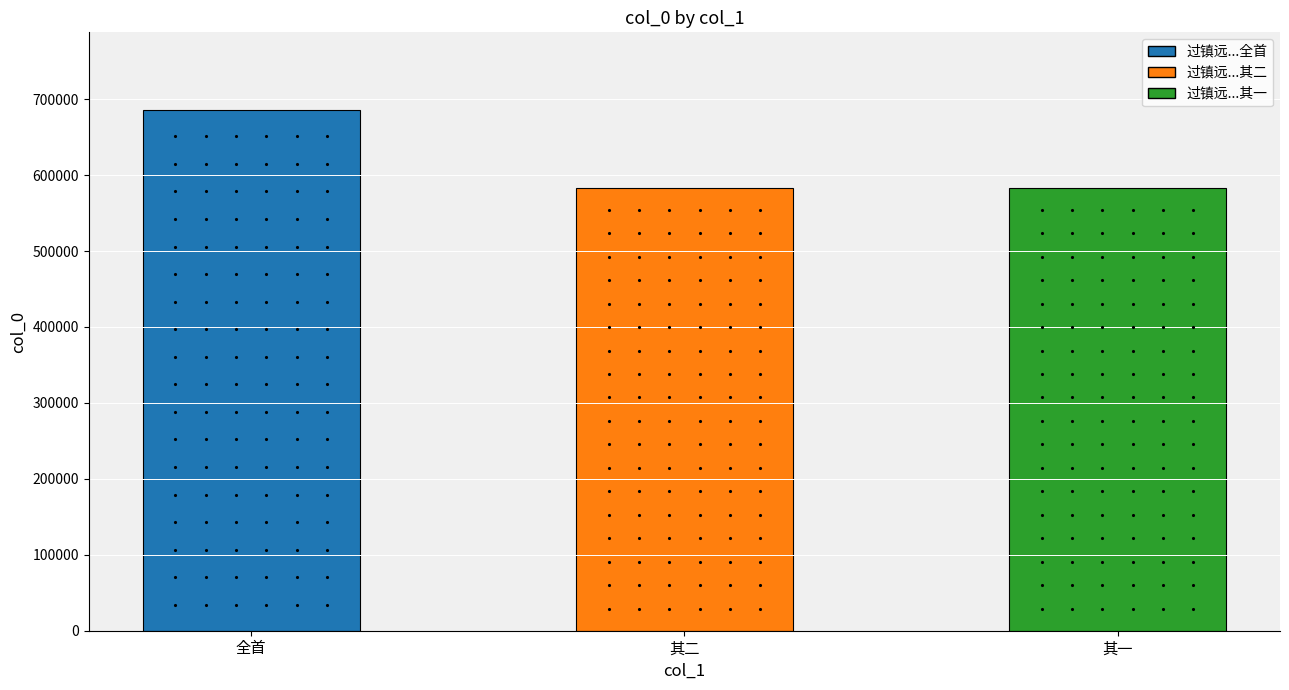

What is the greatest value displayed?

685216